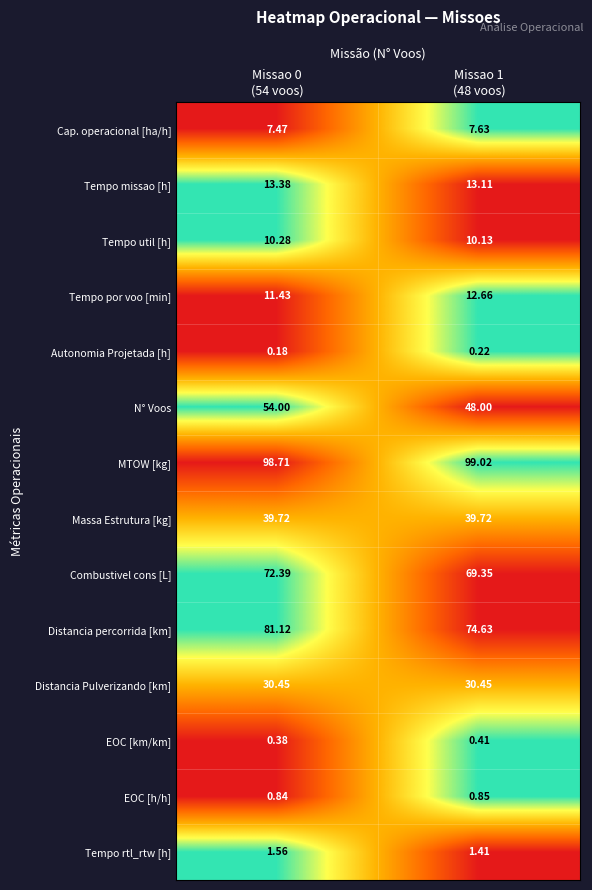

What is the difference between the highest and lowest values at Missao 0
(54 voos)?

98.5